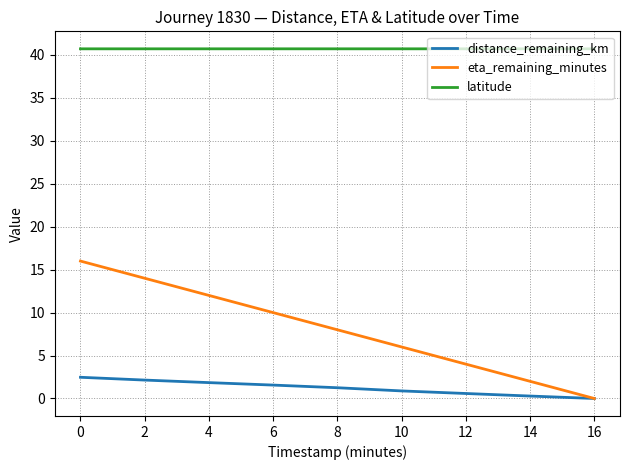

The distance_remaining_km series shows 2.5 at 0. True or false?

True